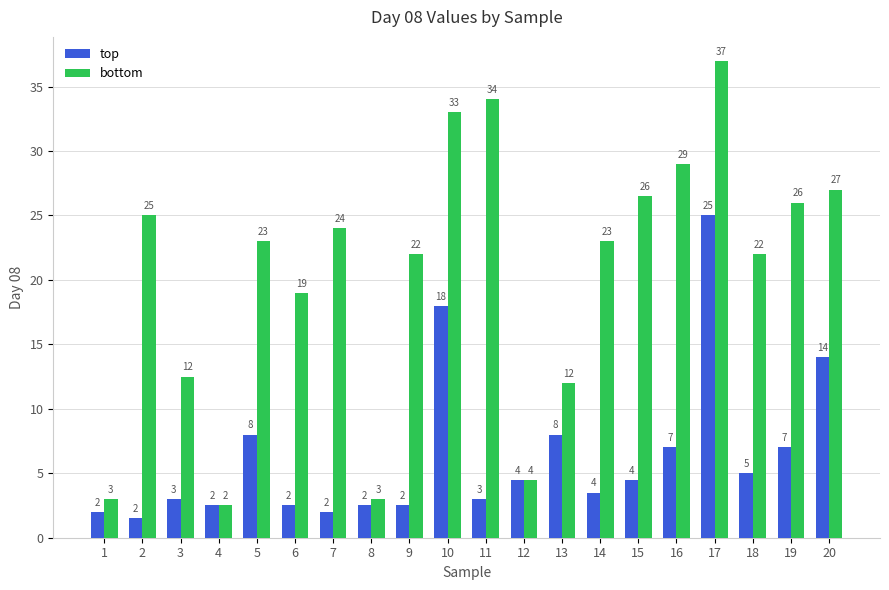

How many groups of bars are there?

20